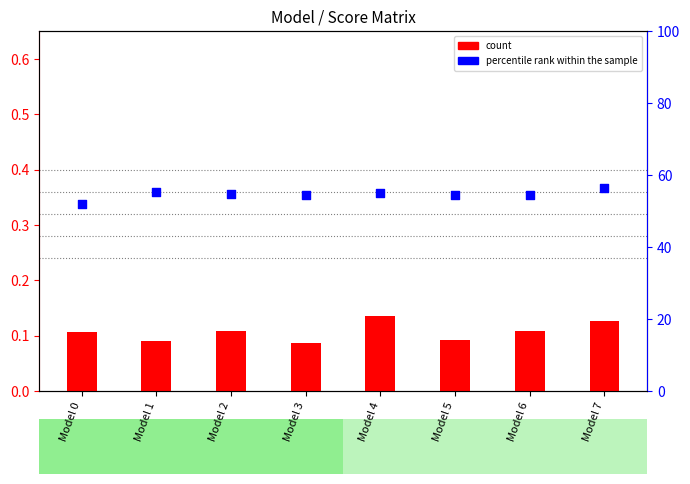

What is the total value across all series at Model 0?

51.9